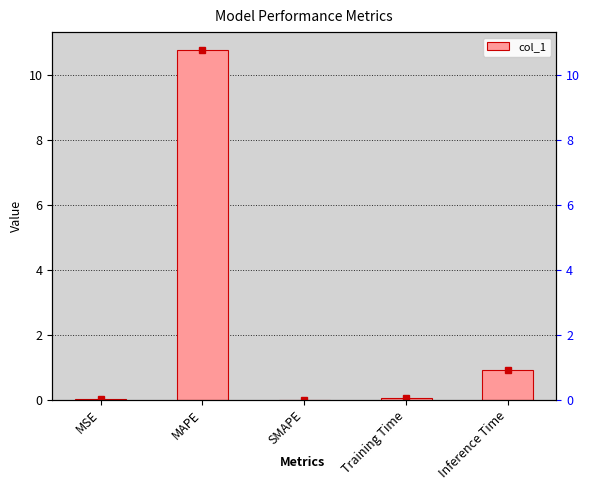

Rank the categories by value from highest to lowest.

MAPE, Inference Time, Training Time, MSE, SMAPE